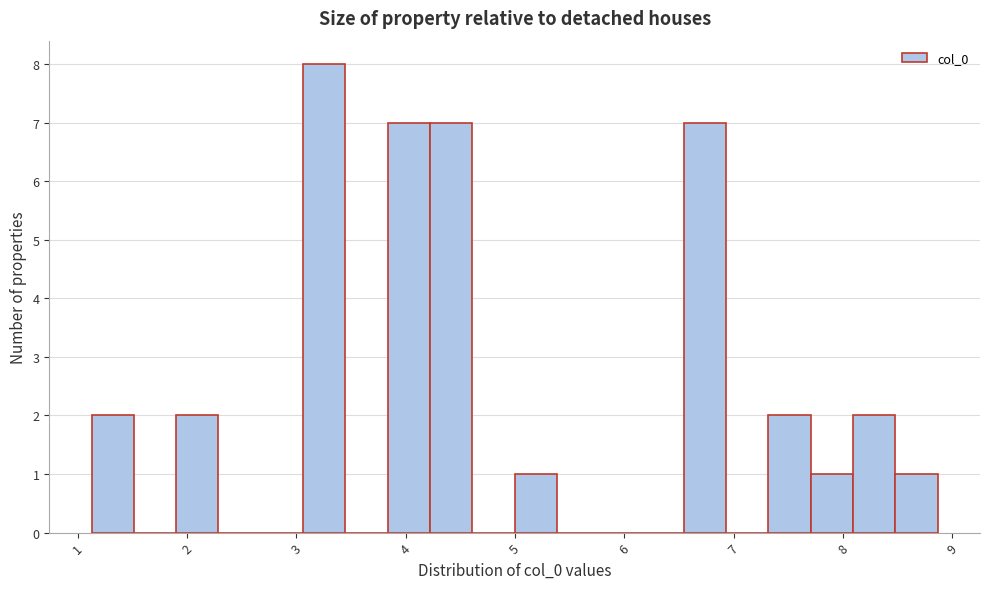

Read against the x-axis, roughly where is the centre of the tallest bar?

3.3